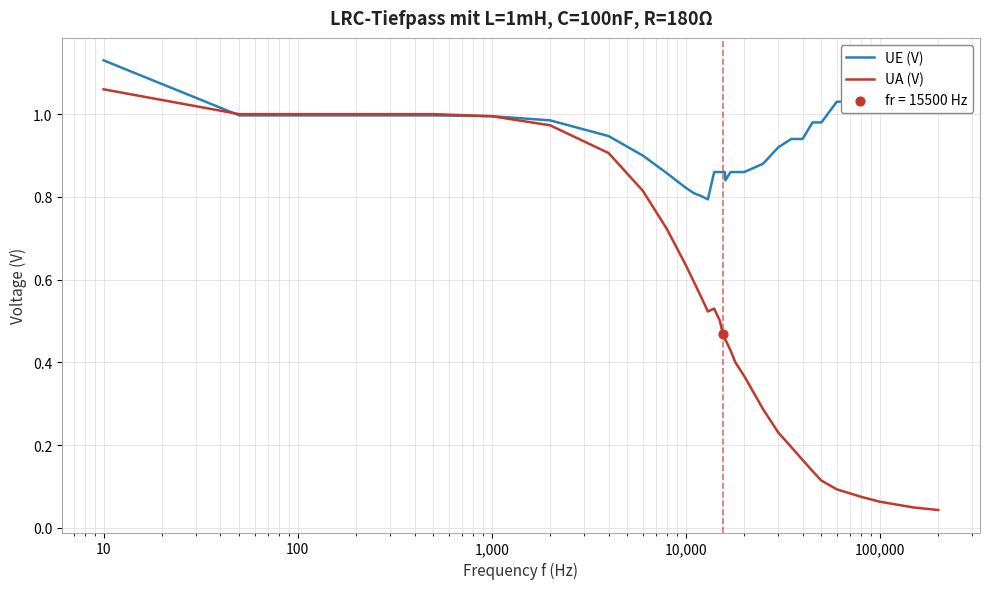

At how many categories does at least one series exceed 0?

32